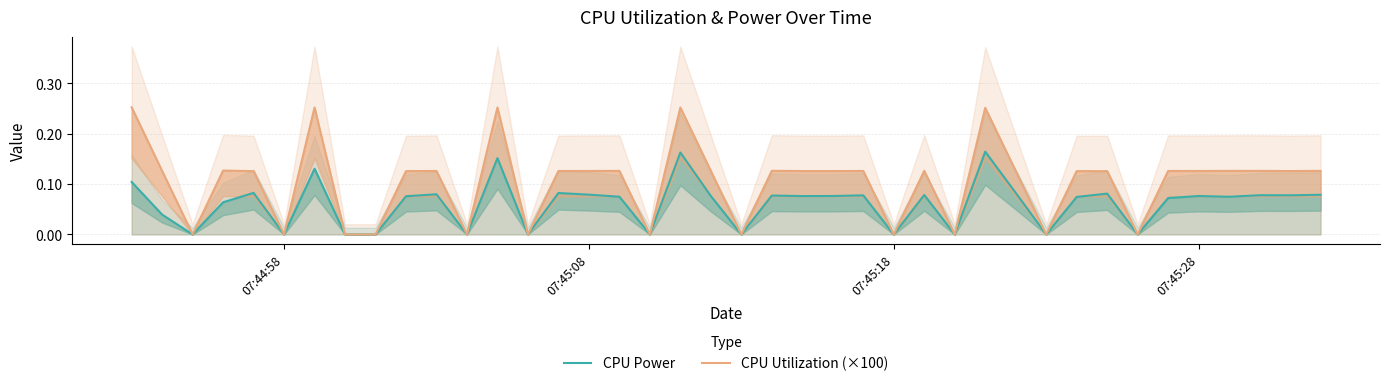

What is the difference between the maximum and minimum values in the CPU Power series?

0.2